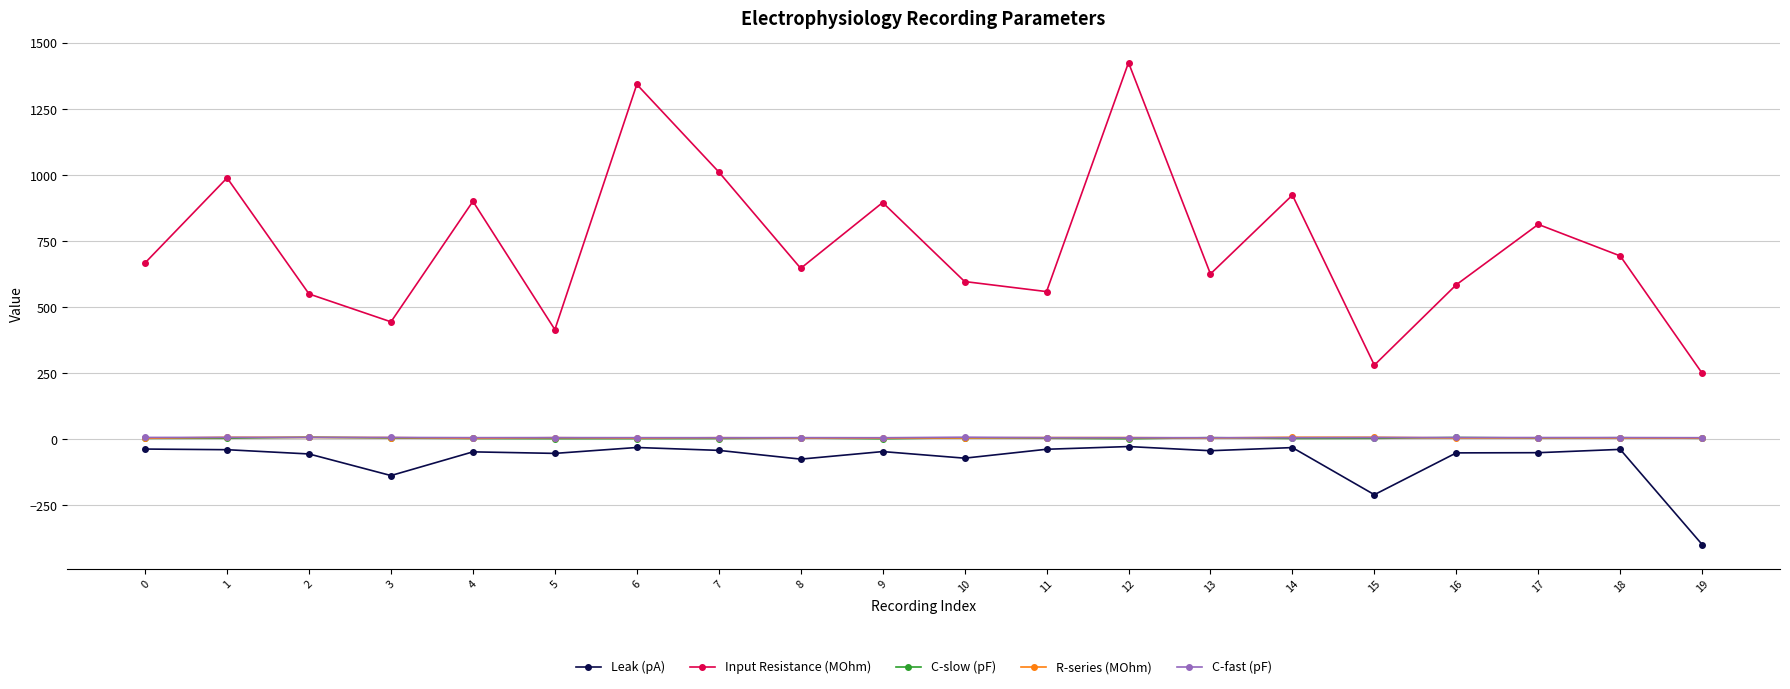

Which series changed the most between 1 and 4?

Input Resistance (MOhm)